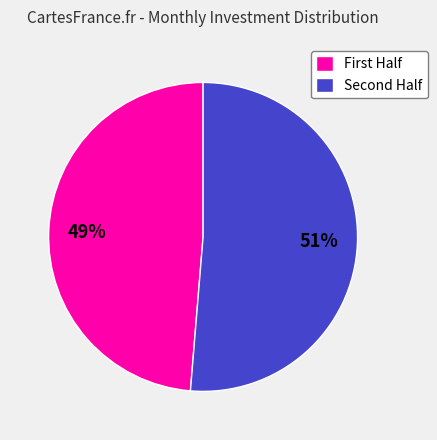

Count the number of slices in the pie.

2